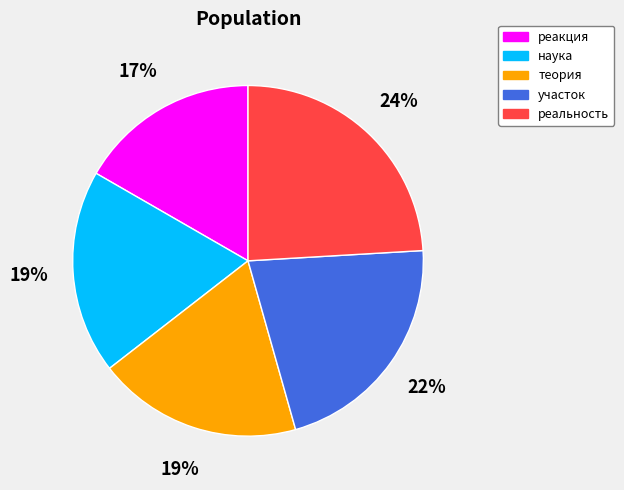

To the nearest percent, what is the combined percentage of наука and теория?

38%